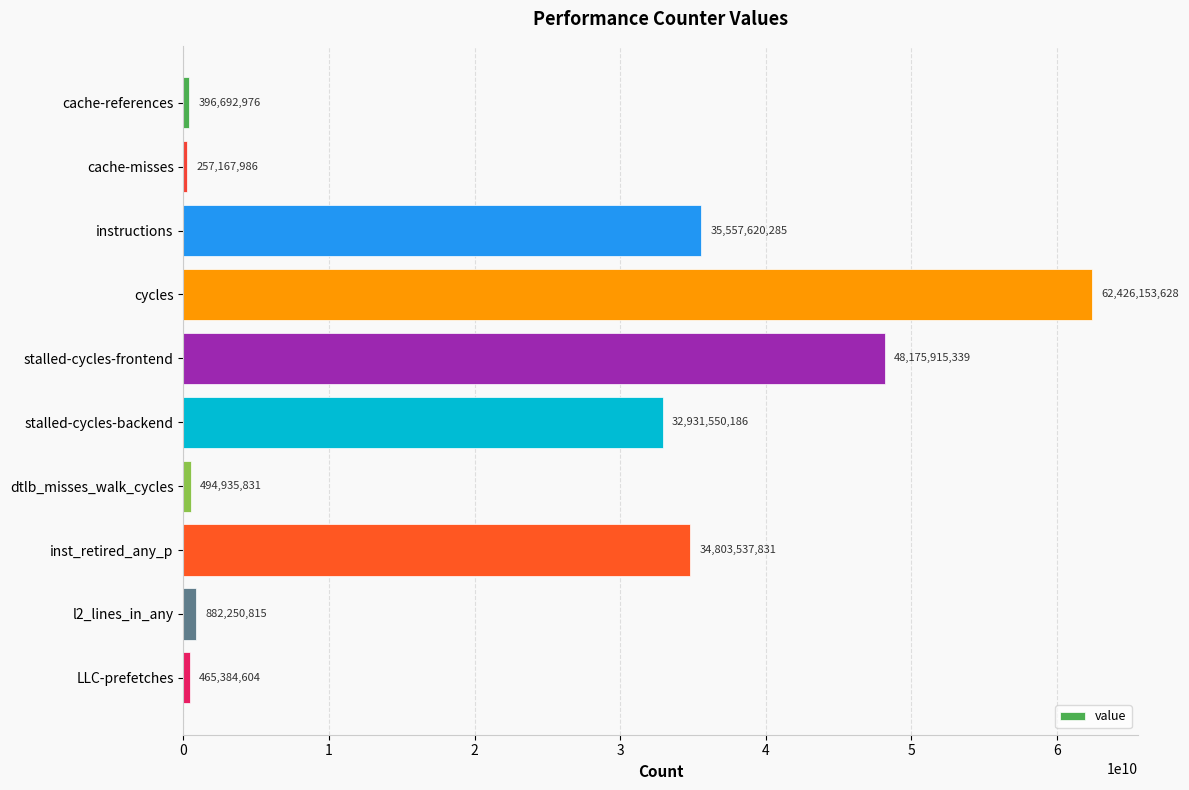

Rank the categories by value from lowest to highest.

cache-misses, cache-references, LLC-prefetches, dtlb_misses_walk_cycles, l2_lines_in_any, stalled-cycles-backend, inst_retired_any_p, instructions, stalled-cycles-frontend, cycles